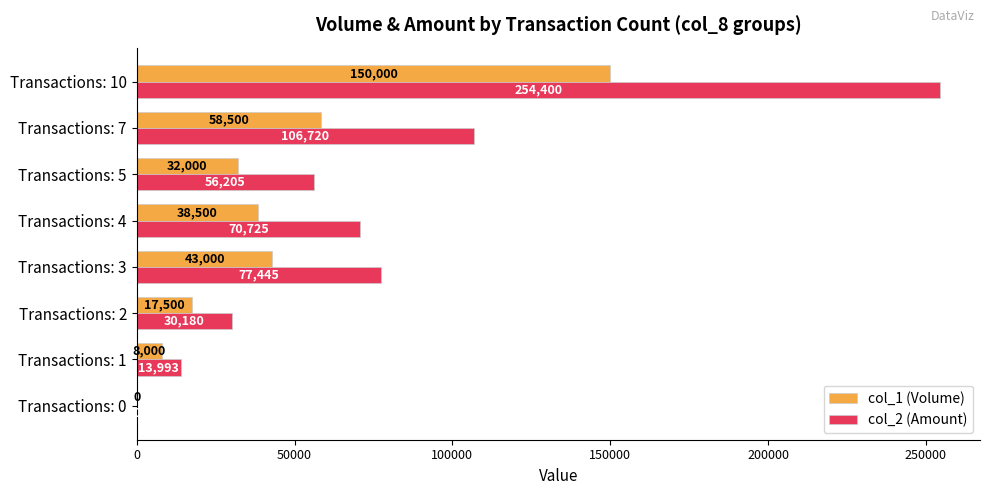

At which label does col_2 (Amount) reach its peak?

Transactions: 10